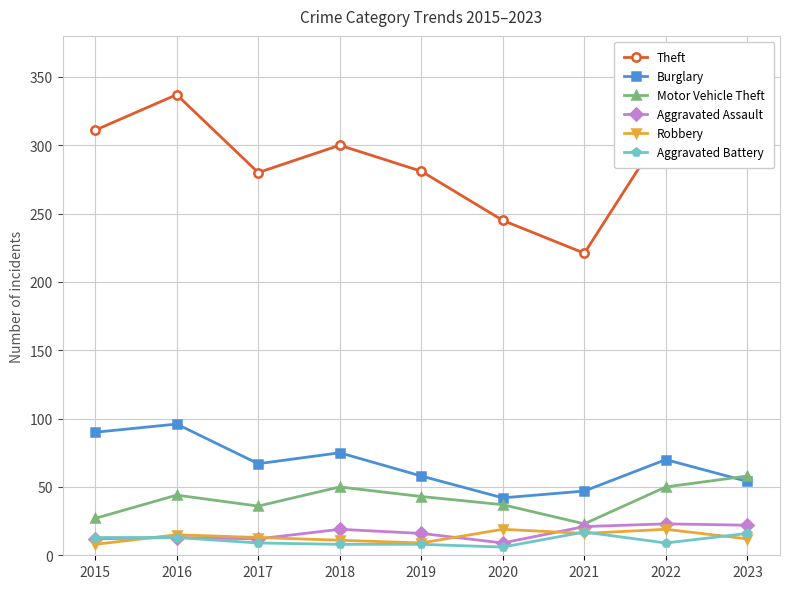

Does the chart display data point markers on the line(s)?

Yes